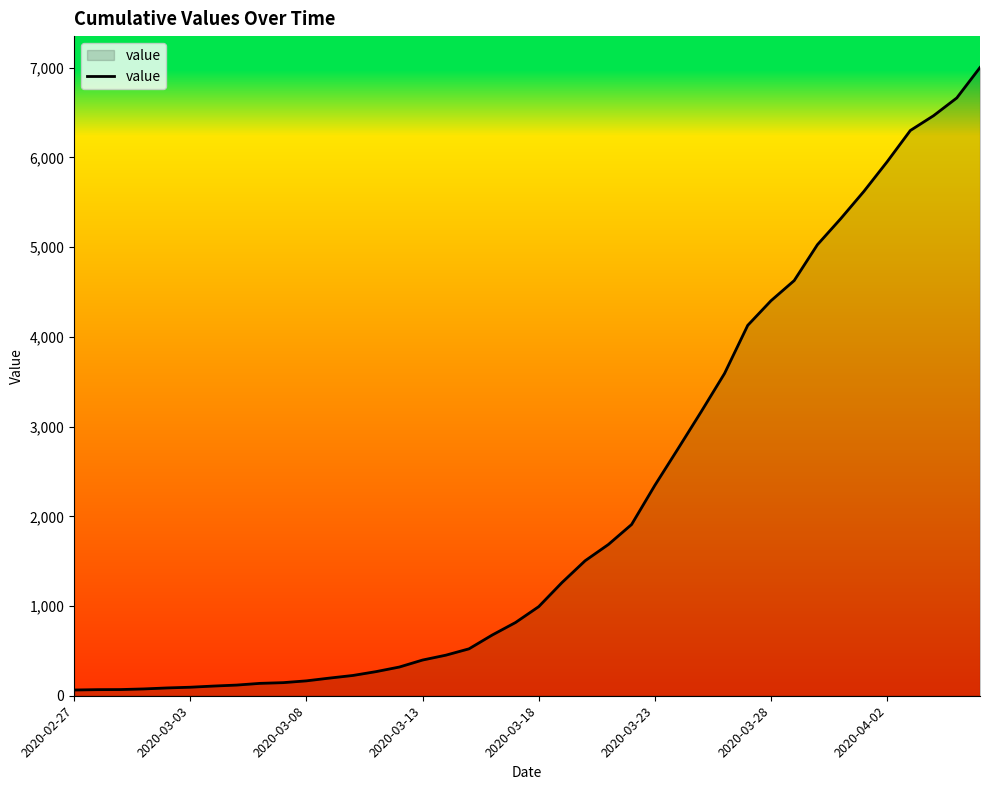

What is the greatest value displayed?

7003